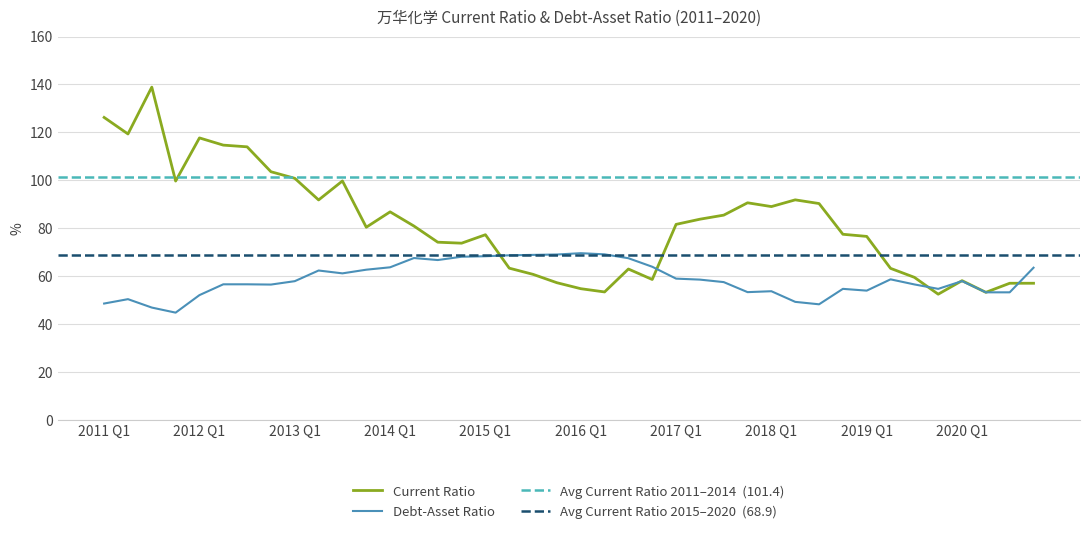

After their last crossing, which series has the higher values: current_ratio or debt_asset_ratio?

debt_asset_ratio